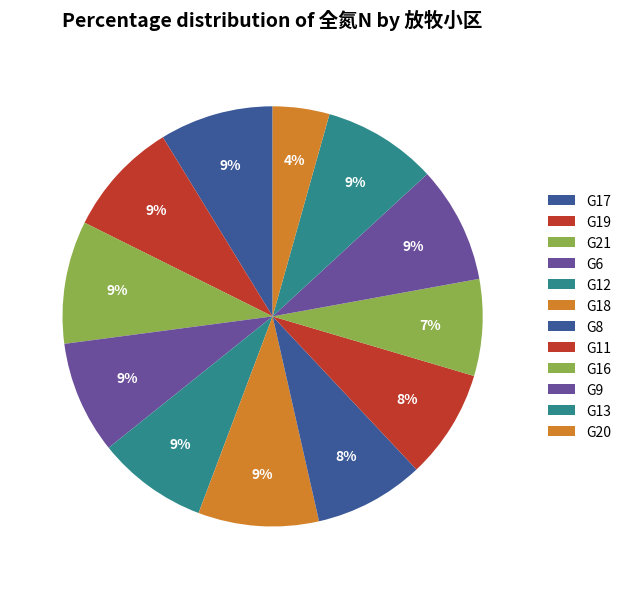

How many segments does this pie chart have?

12